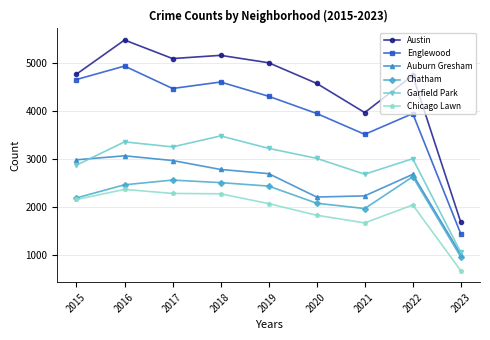

True or false: Auburn Gresham has a value of 2700 at 2019.

True